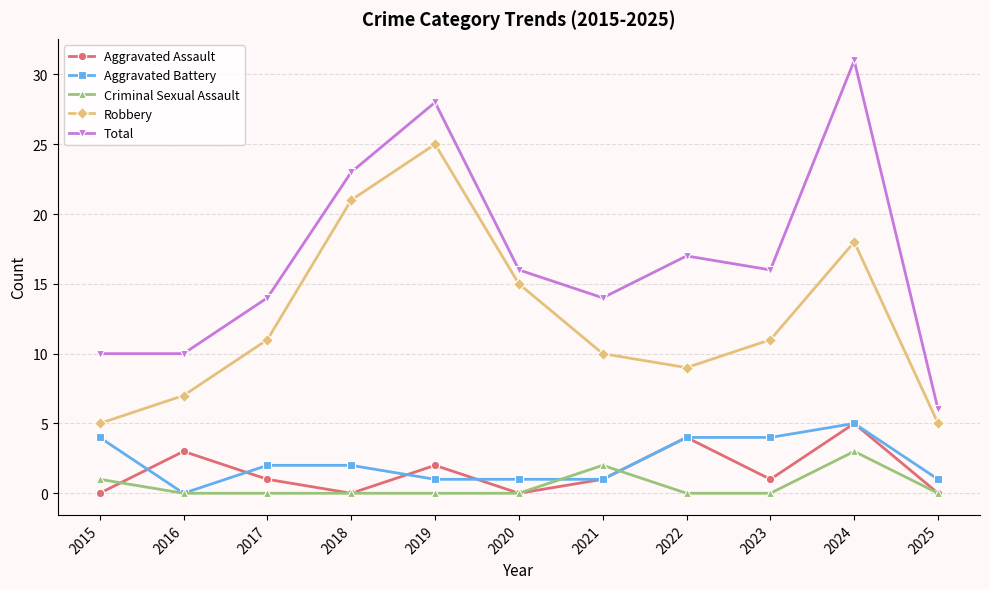

Reading left to right, list all the values displayed in this chart.

Aggravated Assault: 0	3	1	0	2	0	1	4	1	5	0
Aggravated Battery: 4	0	2	2	1	1	1	4	4	5	1
Criminal Sexual Assault: 1	0	0	0	0	0	2	0	0	3	0
Robbery: 5	7	11	21	25	15	10	9	11	18	5
Total: 10	10	14	23	28	16	14	17	16	31	6